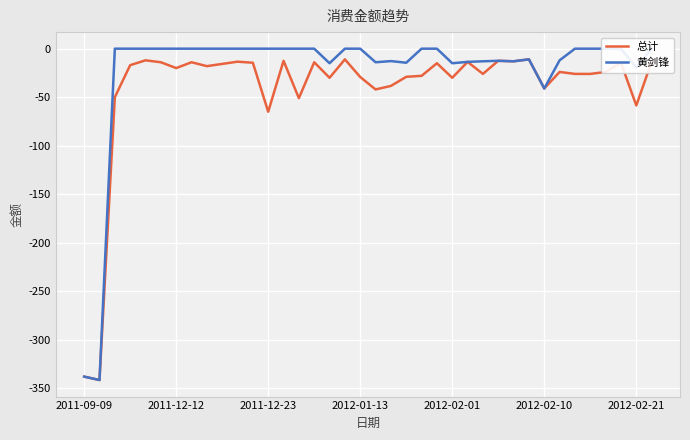

What is the minimum value for 总计?

-341.5